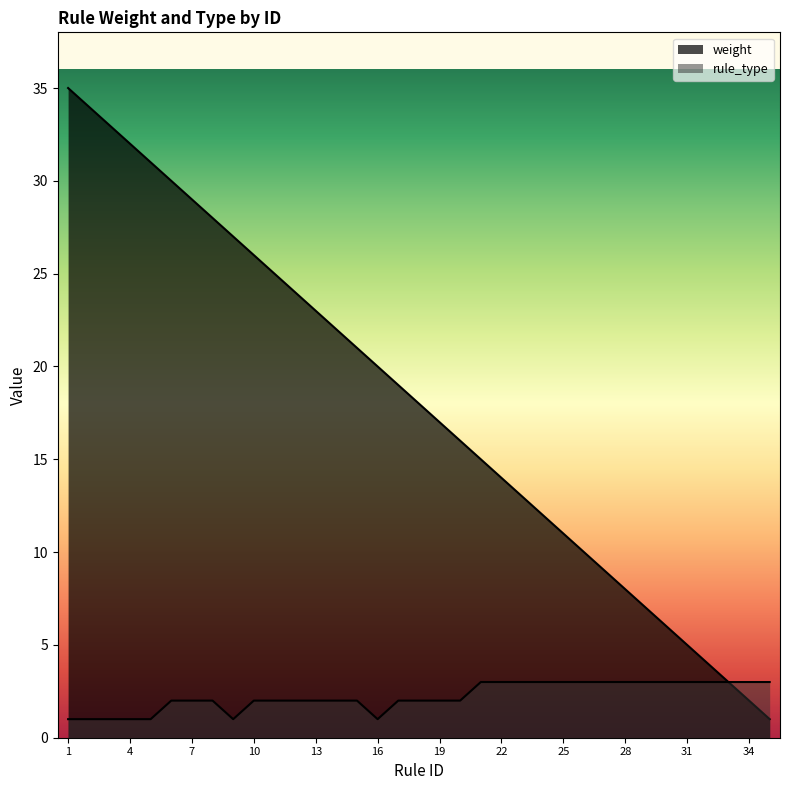

Rank the series by their maximum value, from highest to lowest.

weight, rule_type